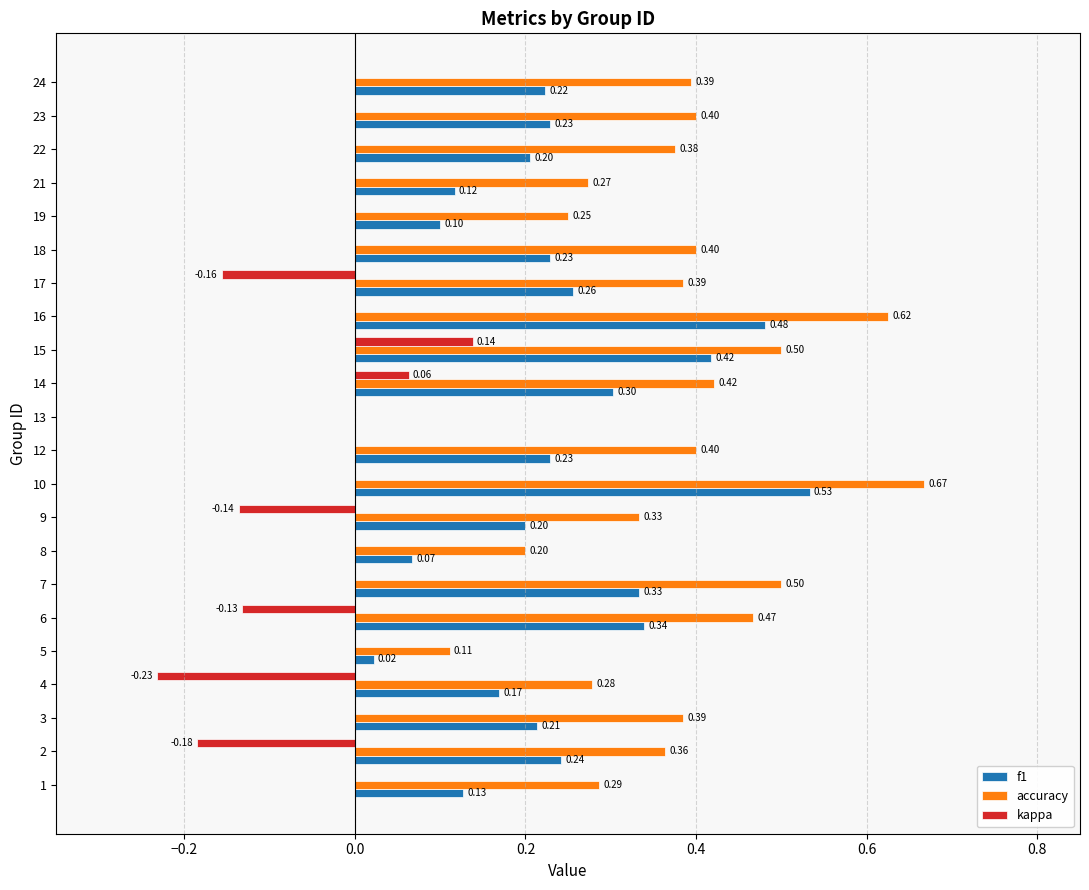

What are all the series names shown in the legend?

f1, accuracy, kappa